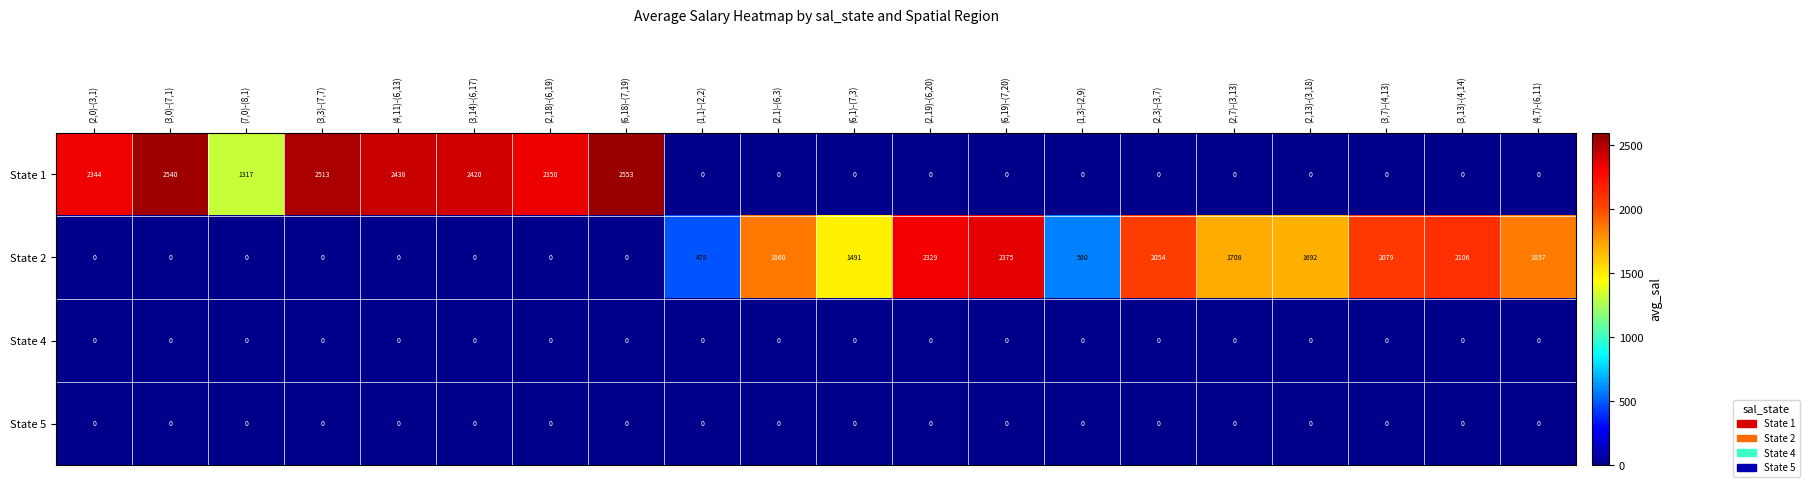

What is the total value across all series at (6,18)-(7,19)?

2553